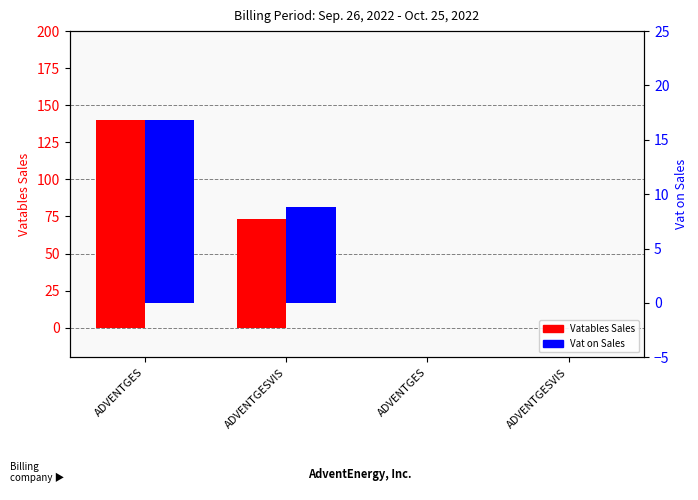

What is the label of the 3rd bar from the left?

ADVENTGES